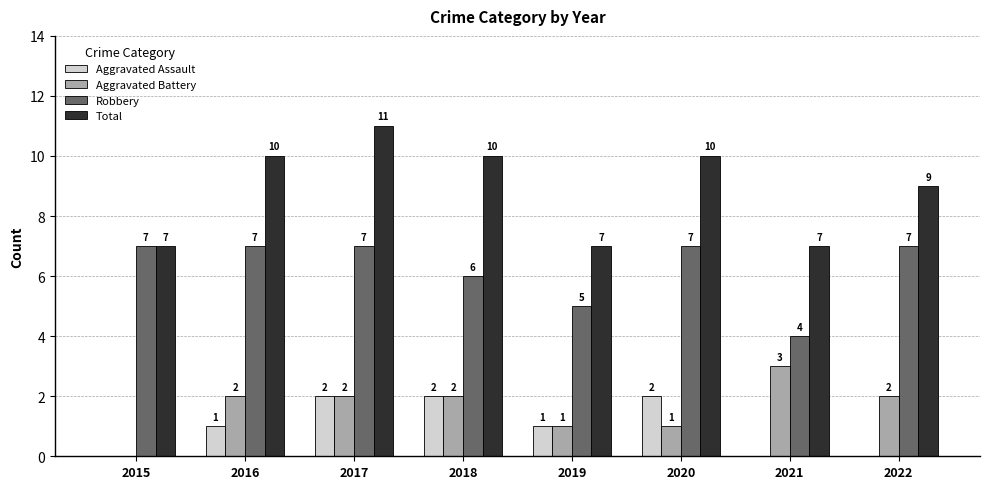

Is it true that Robbery equals 3 at 2022?

False